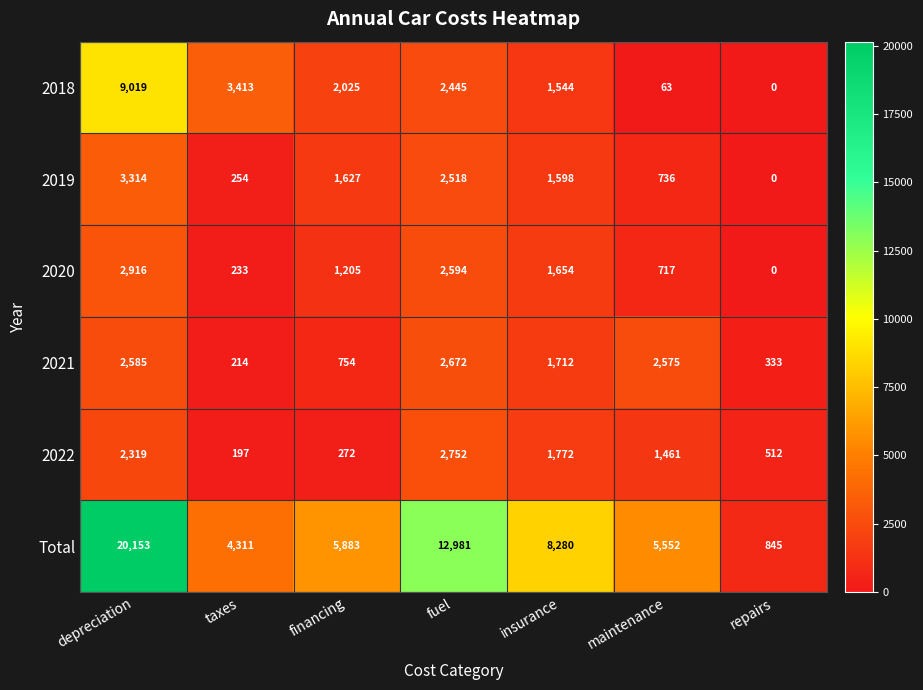

The 2020 series shows 2594 at fuel. True or false?

True